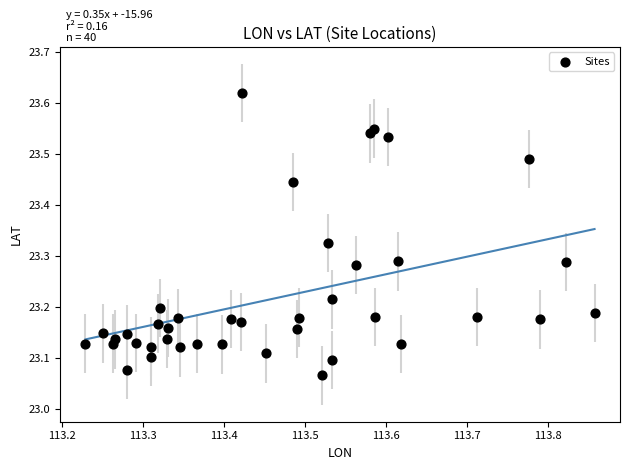

What is the range of X values (max minus min)?

0.6